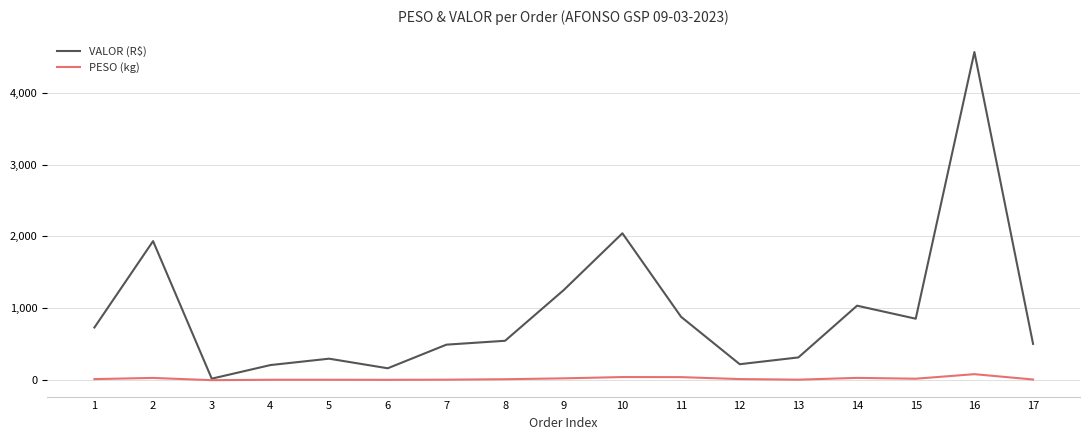

Which series has the widest spread of values?

VALOR (R$)